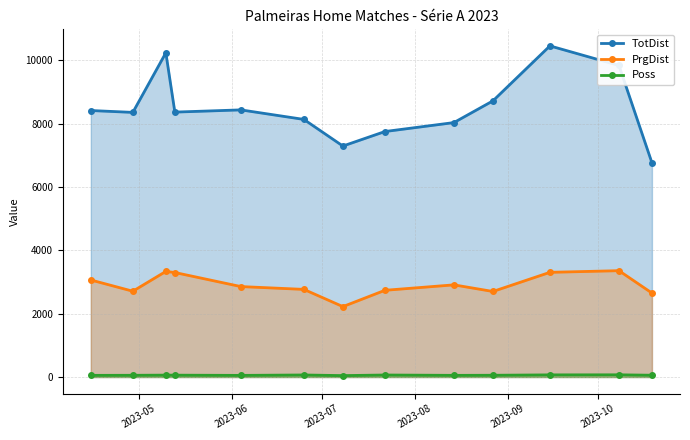

Rank the series by their maximum value, from lowest to highest.

Poss, PrgDist, TotDist